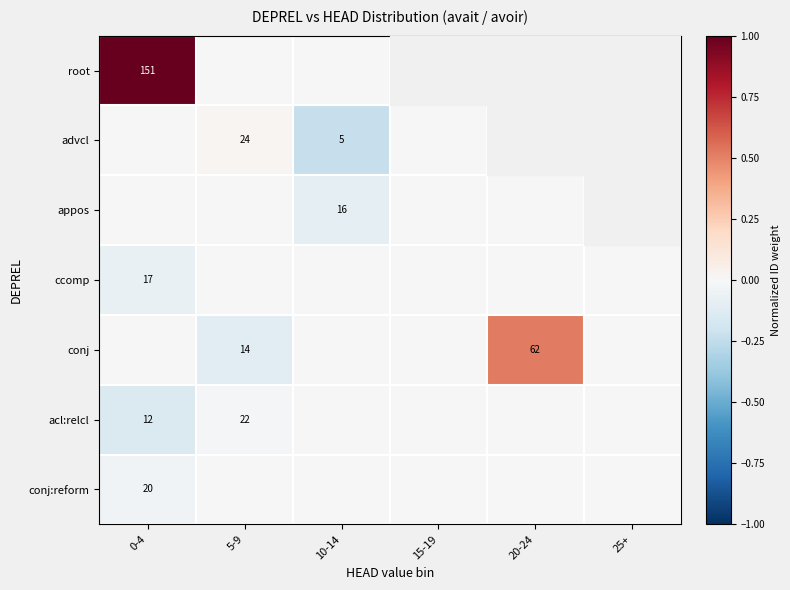

What is the total value across all series at 5-9?

-0.1